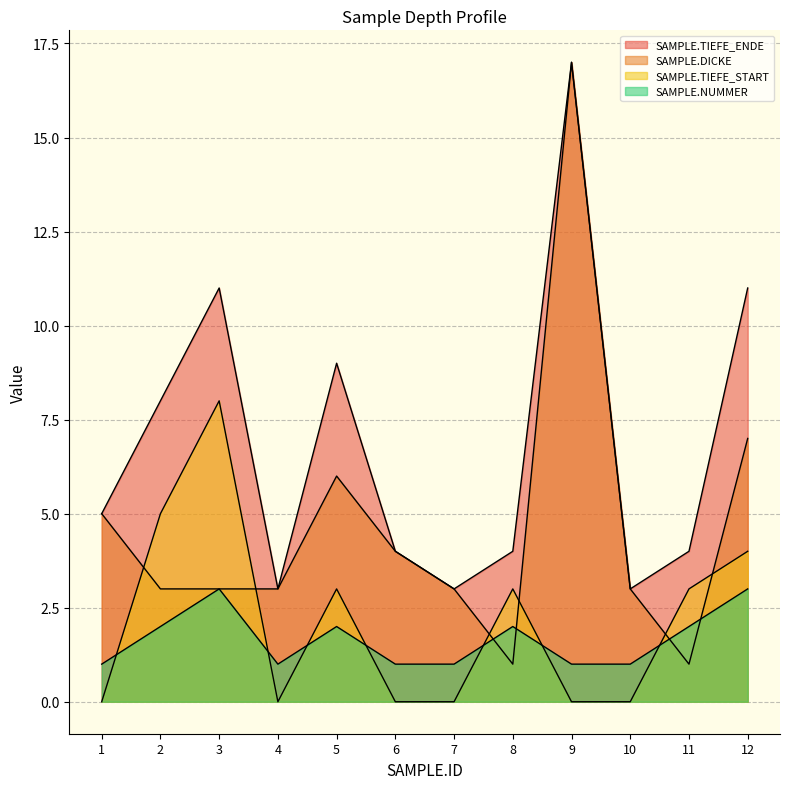

In SAMPLE.NUMMER, how many points are higher than both neighbors (excluding endpoints)?

3